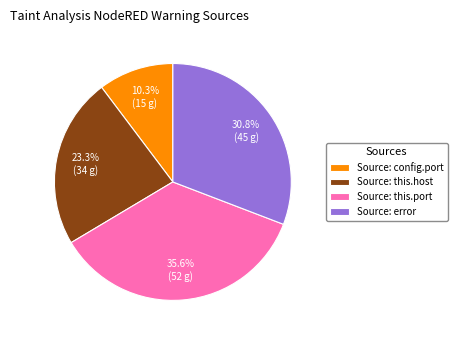

What percentage do Source: this.host and Source: config.port together represent?

33.6%